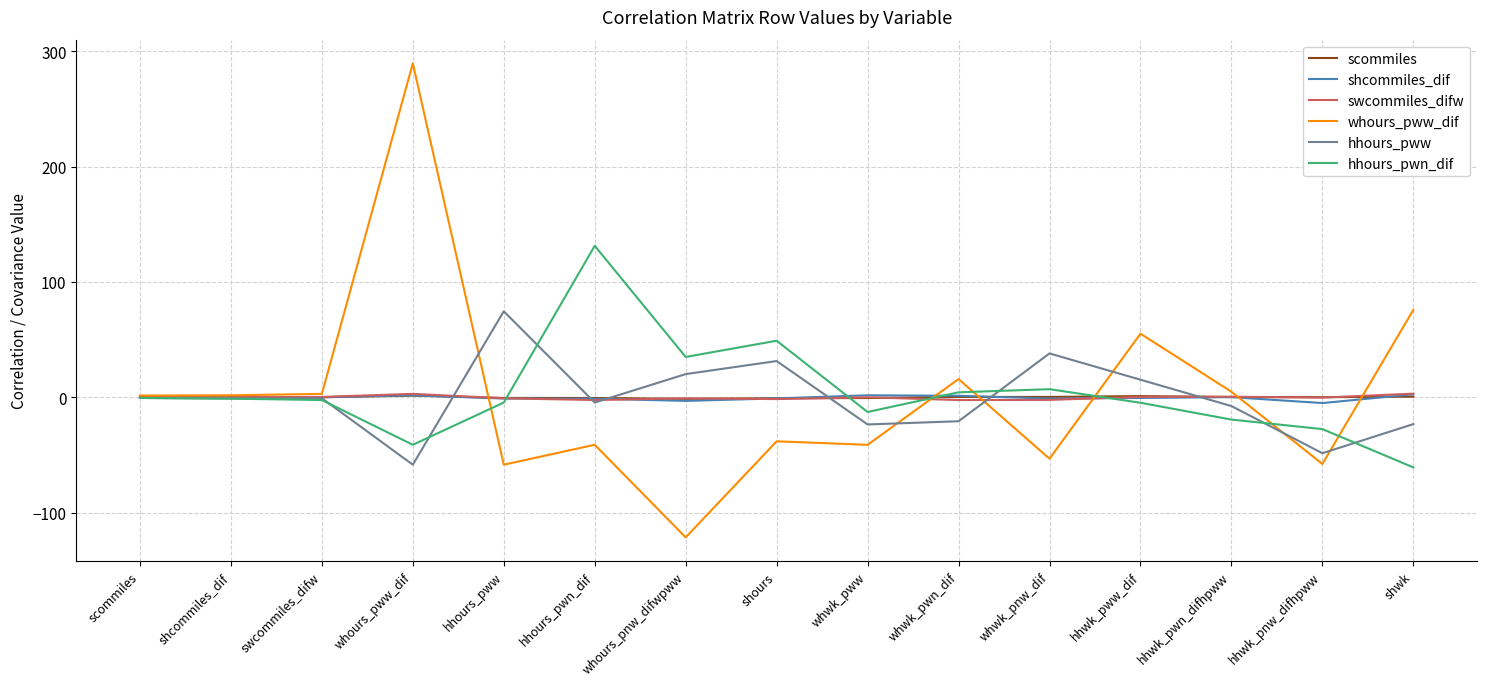

Which category has the highest value in the hhours_pww series?

hhours_pww